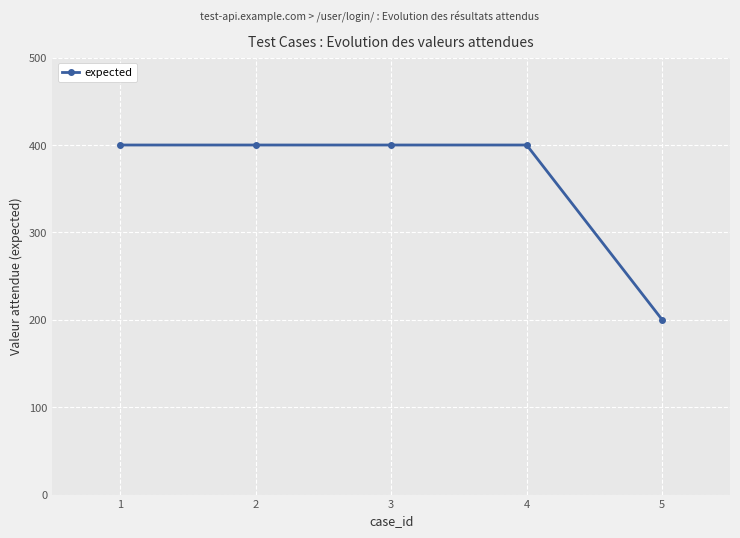

Which category has the lowest value across all series?

5